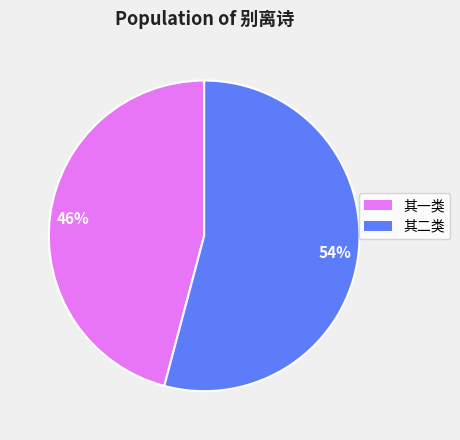

To the nearest percent, what is the average slice percentage?

50%